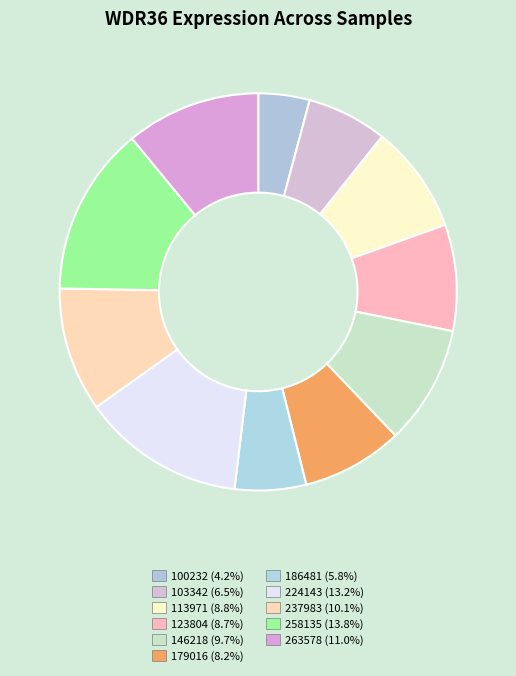

How many segments does this pie chart have?

11